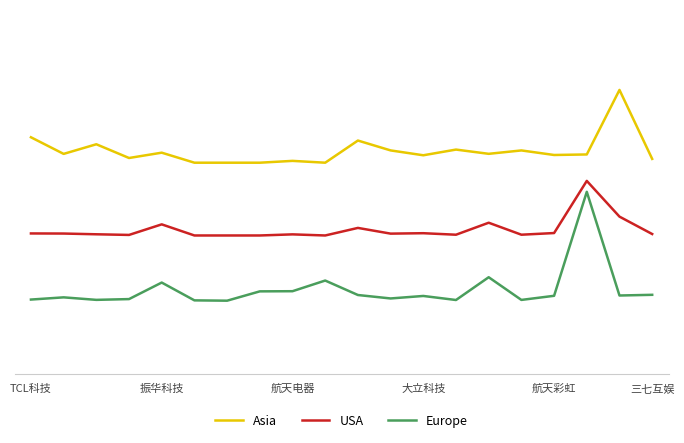

What are all the series names shown in the legend?

Asia, USA, Europe